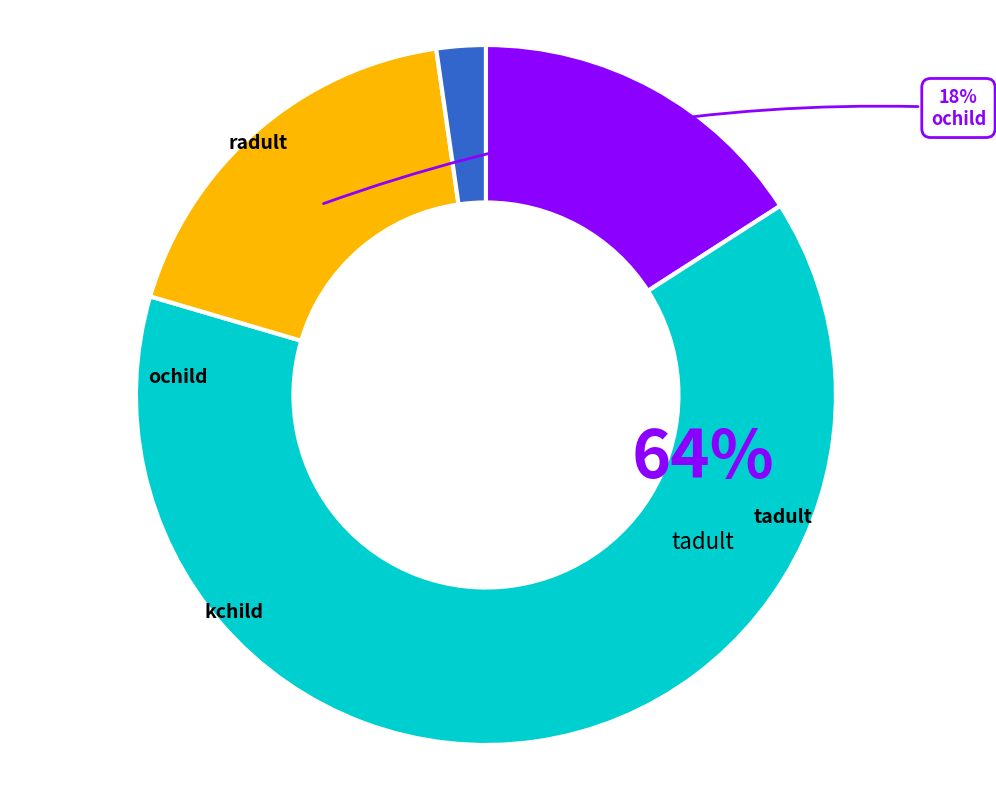

Rank the categories by value from lowest to highest.

kchild, radult, ochild, tadult